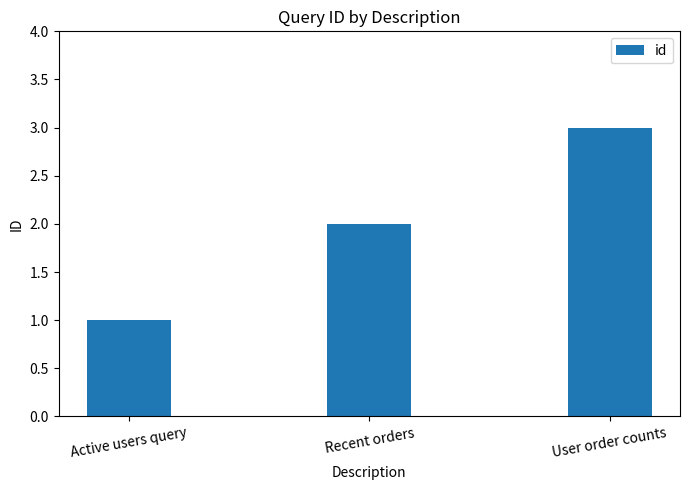

Rank the categories by value from lowest to highest.

Active users query, Recent orders, User order counts